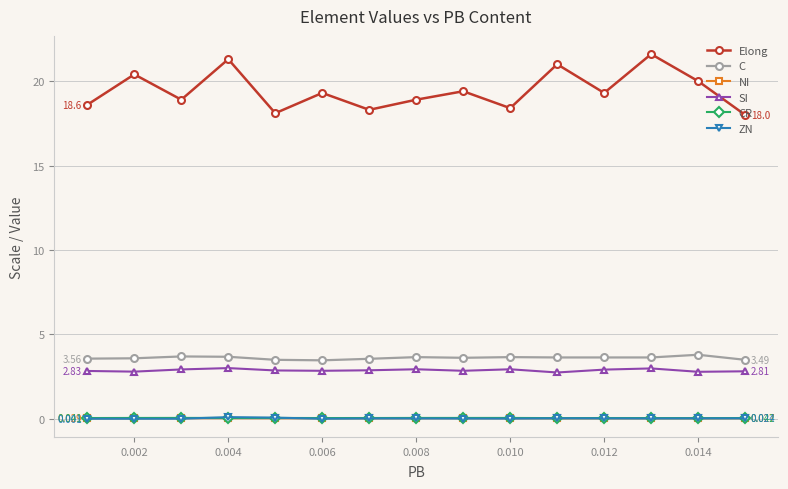

Does the chart display data point markers on the line(s)?

Yes